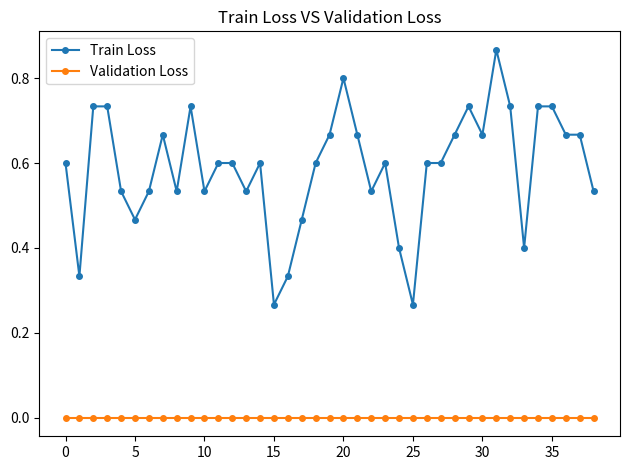

Which series has the largest range (max minus min)?

Train Loss